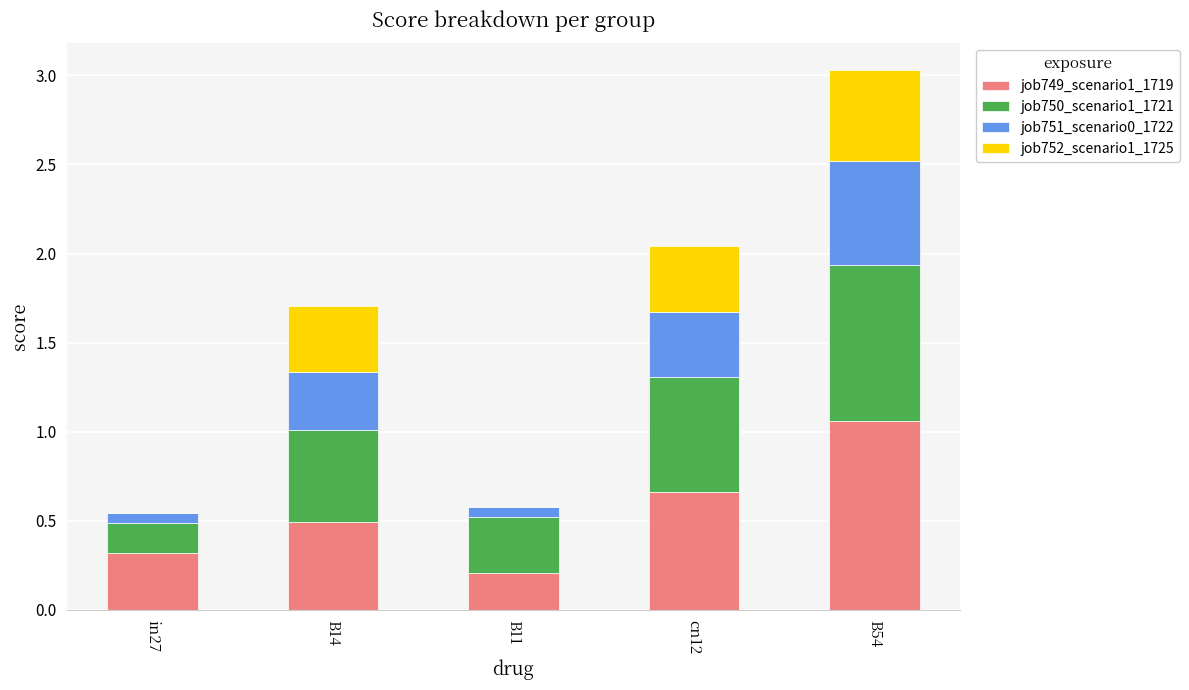

Are the bars horizontal?

No